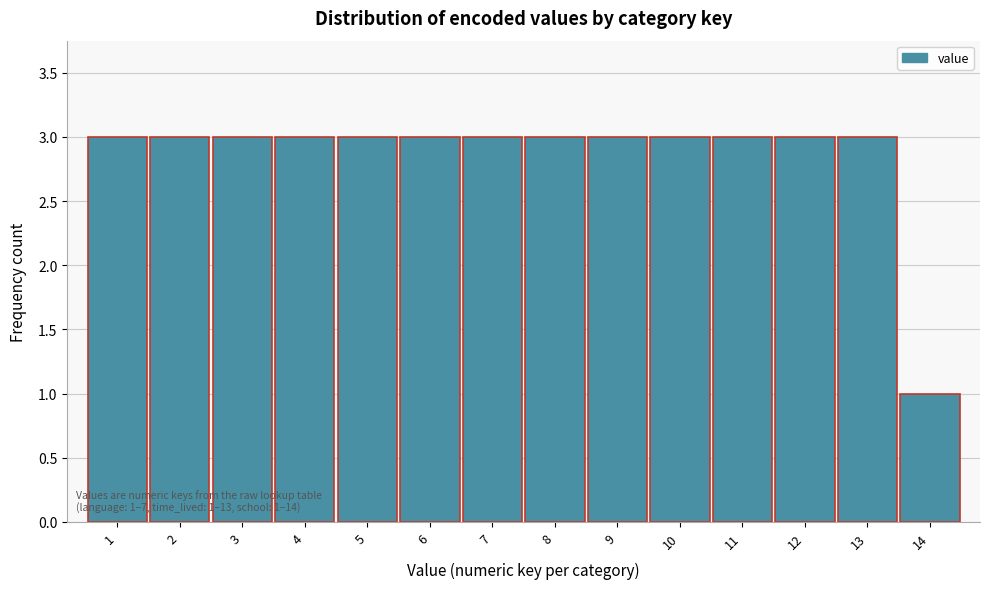

Reading left to right, extract all data points from this chart.

1=3	2=3	3=3	4=3	5=3	6=3	7=3	8=3	9=3	10=3	11=3	12=3	13=3	14=1